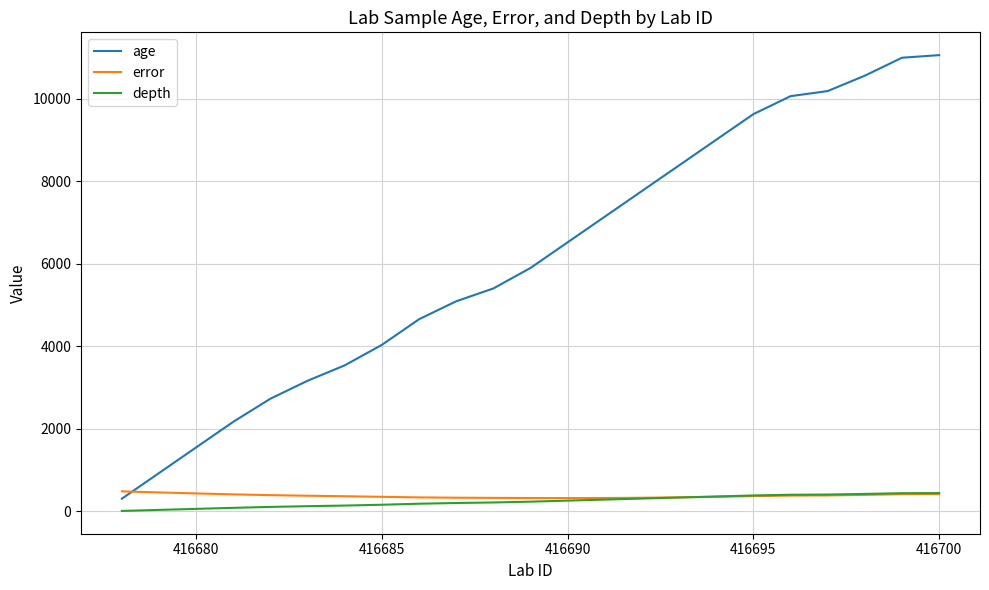

What is the minimum value for age?

310.0